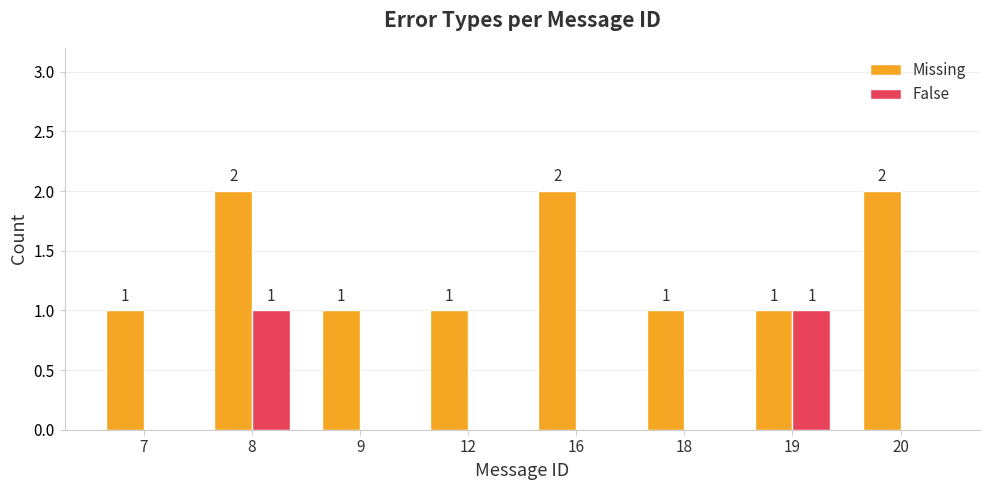

Are the bars grouped side by side (vs. stacked)?

Yes